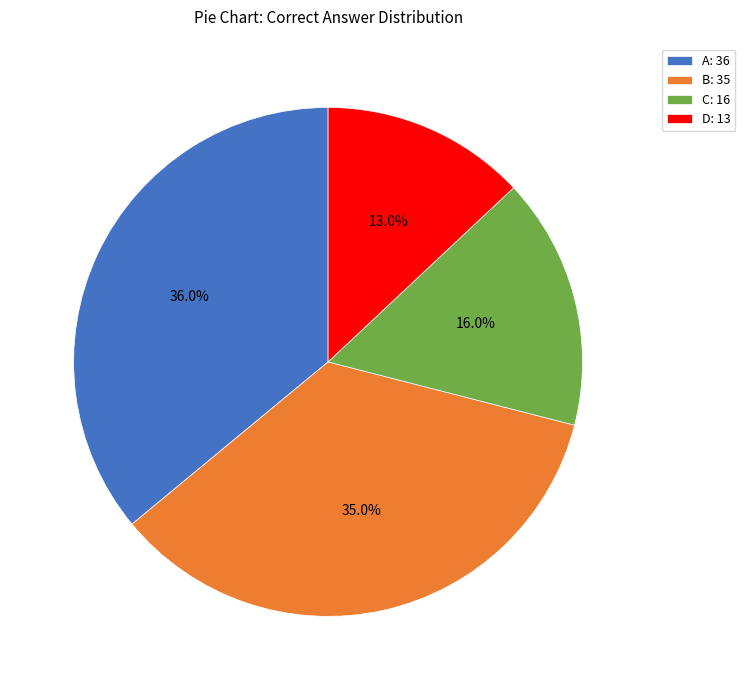

Rank the categories by value from highest to lowest.

A, B, C, D